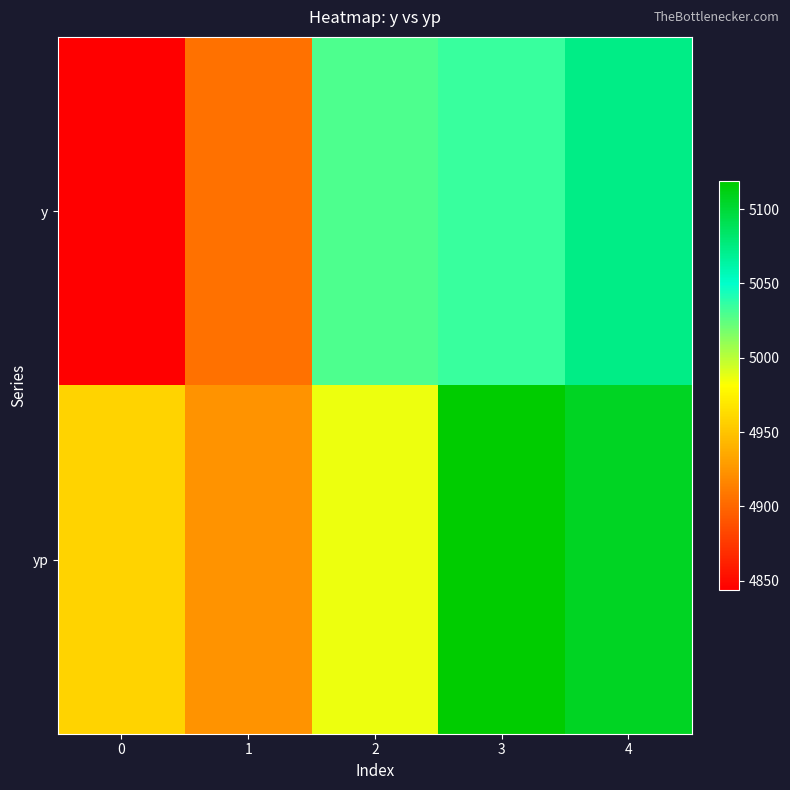

Between 3 and 1, which is larger?

3